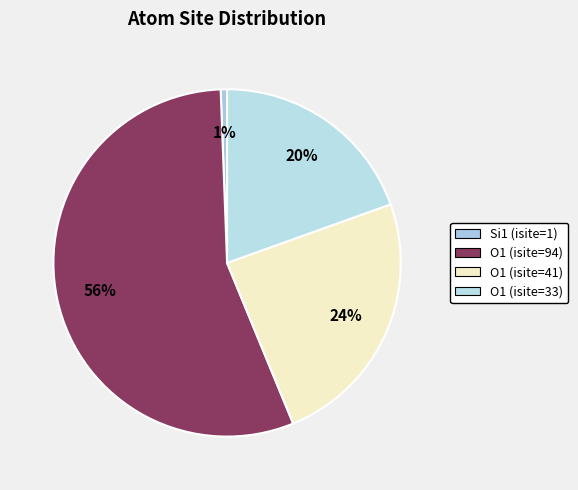

How many slices are in this pie chart?

4